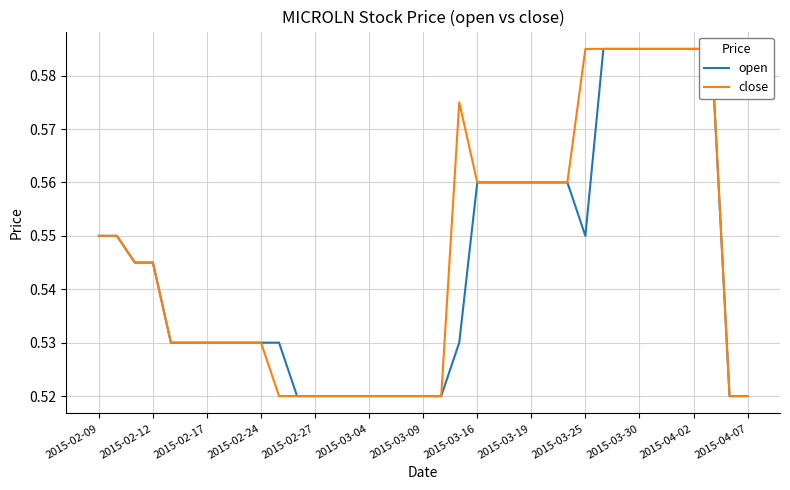

Which series has the largest total across all categories?

close